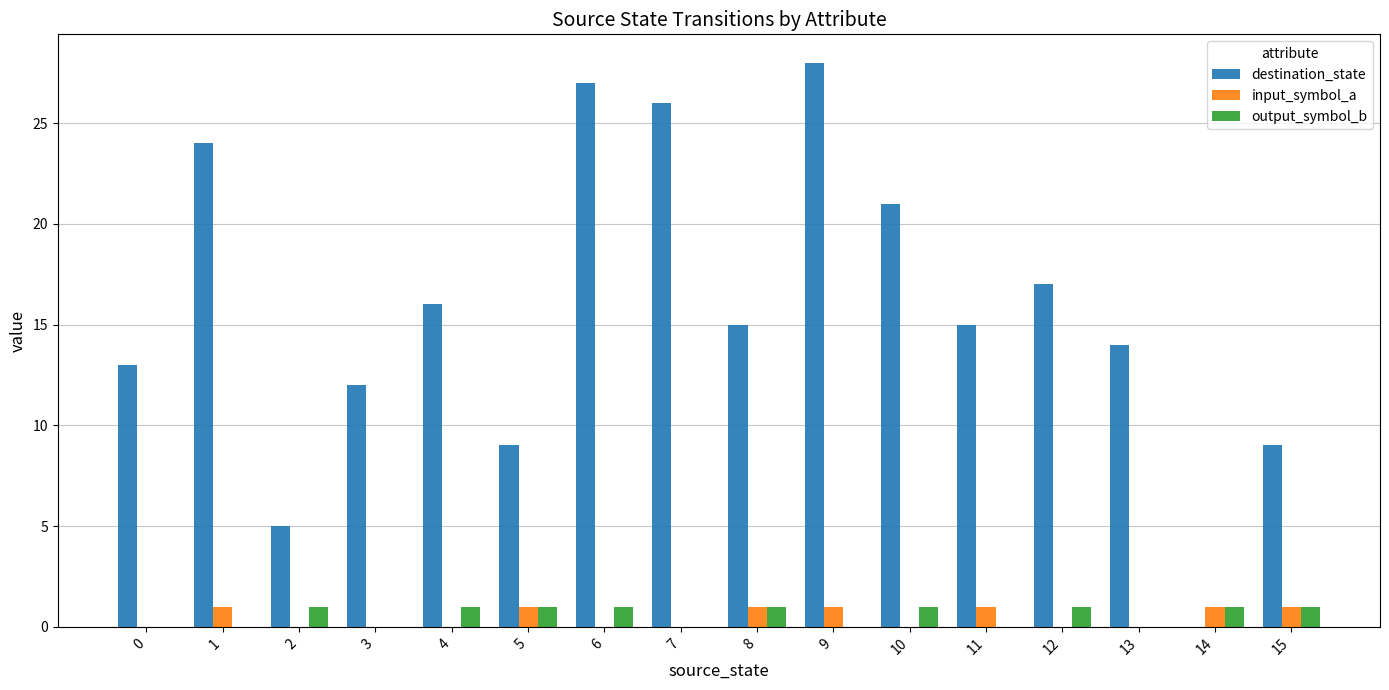

What is the greatest value displayed?

28